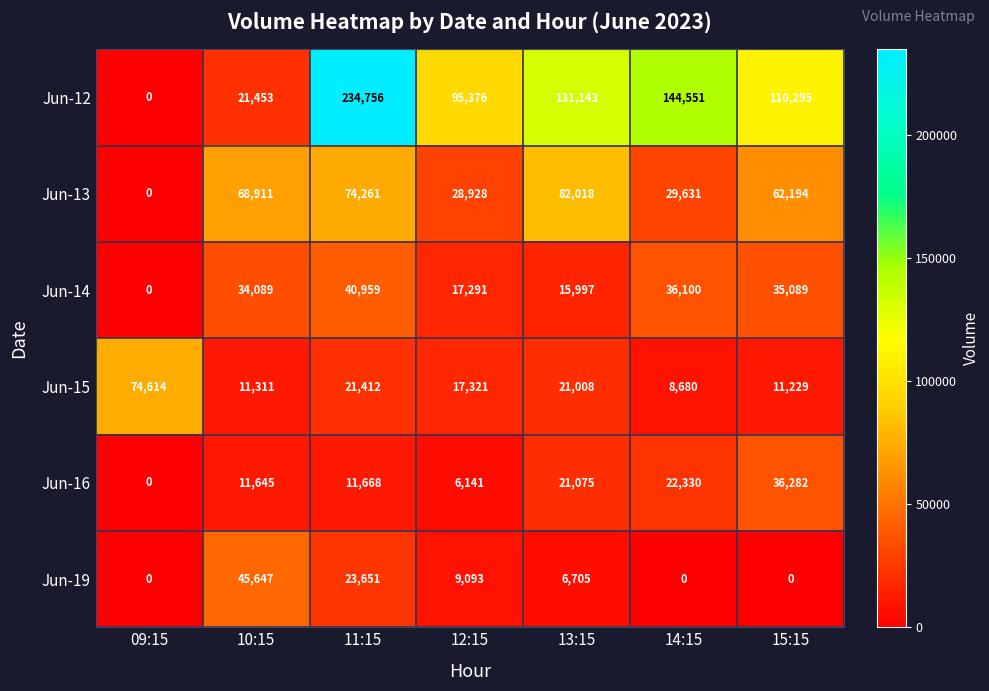

Rank the series at 15:15 from highest to lowest value.

Jun-12, Jun-13, Jun-16, Jun-14, Jun-15, Jun-19